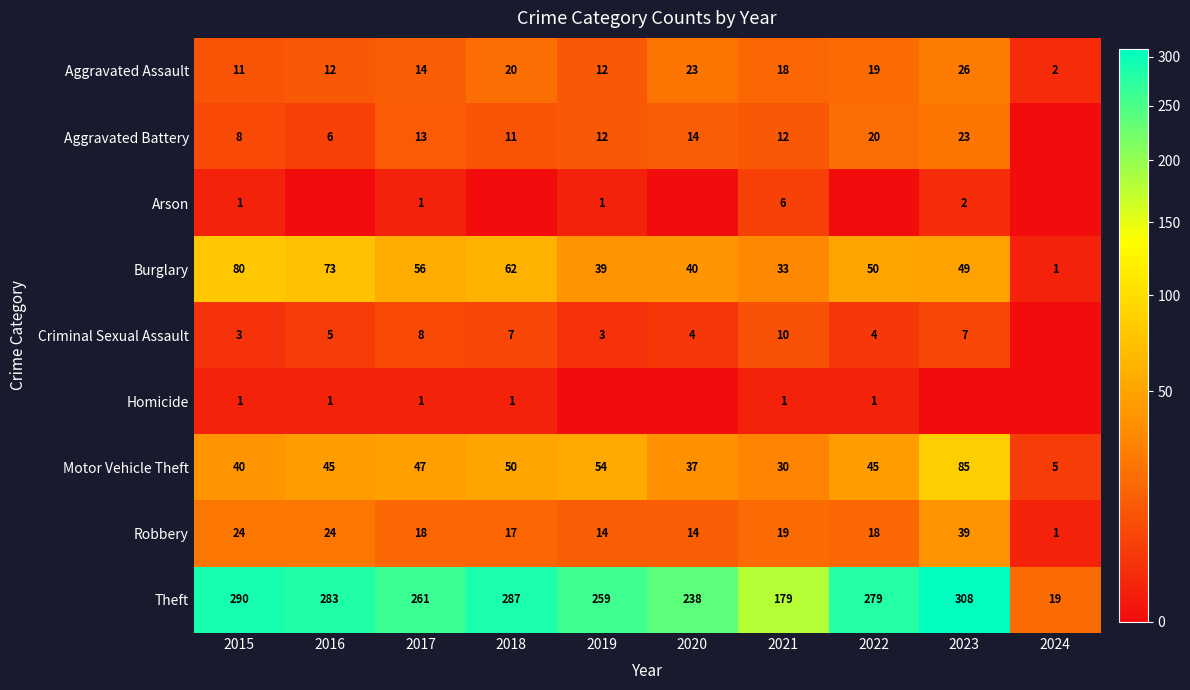

At which label is Aggravated Assault closest to 14?

2017